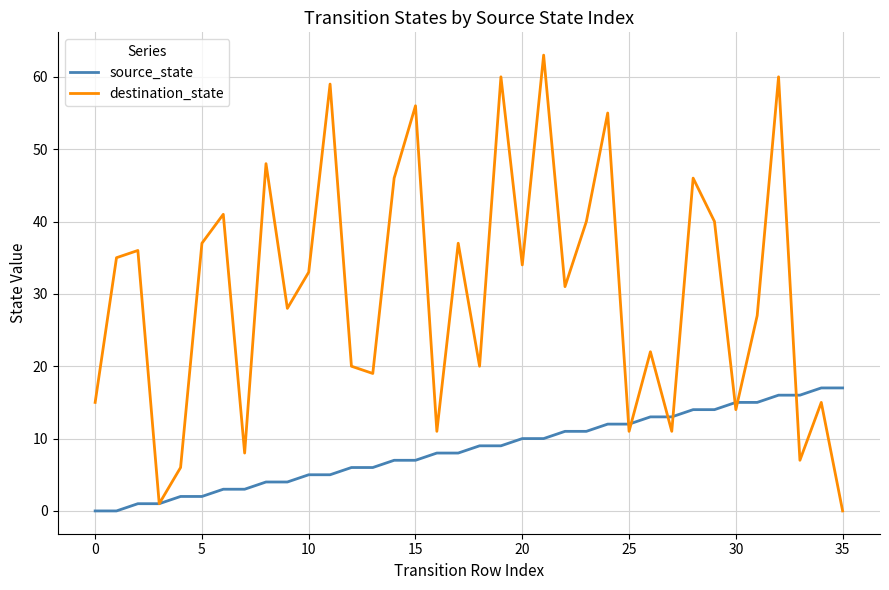

What are all the series names shown in the legend?

source_state, destination_state